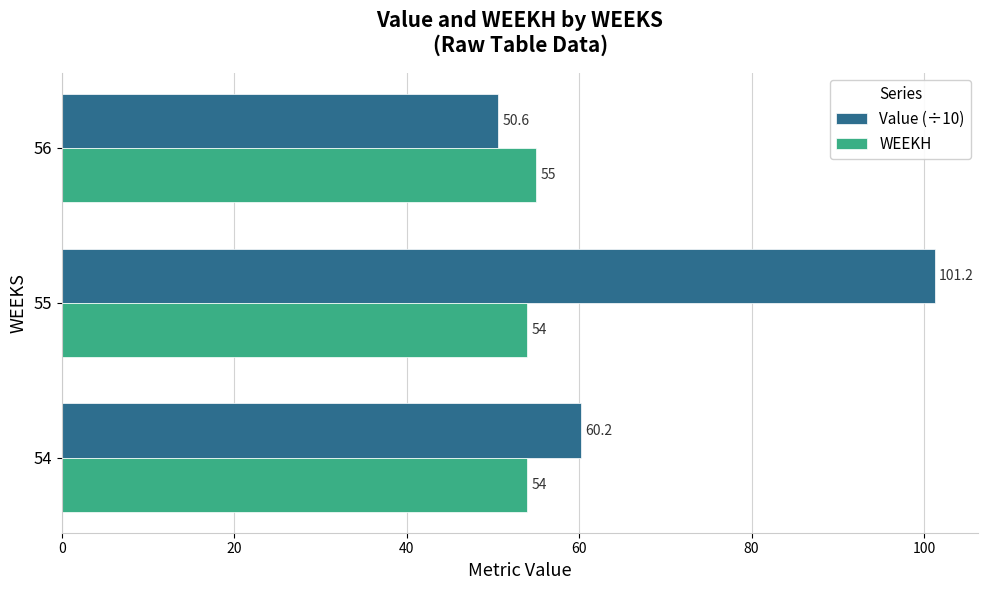

The value of WEEKH at 55 is 26.1. True or false?

False